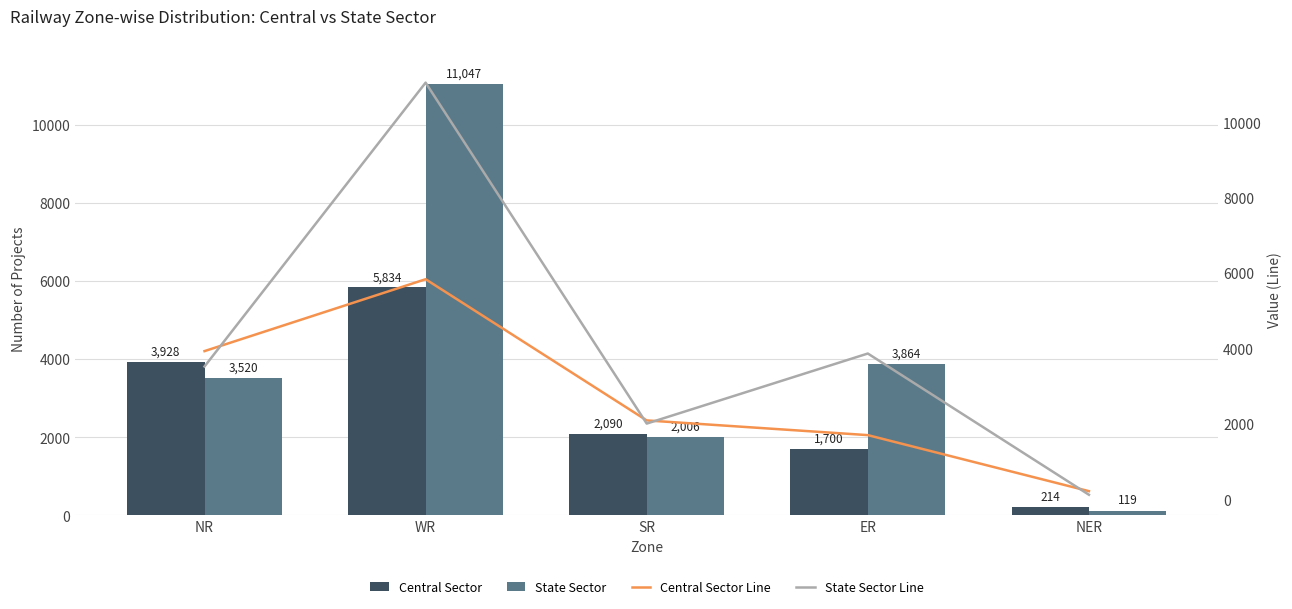

Is it true that State Sector equals 11047 at WR?

True